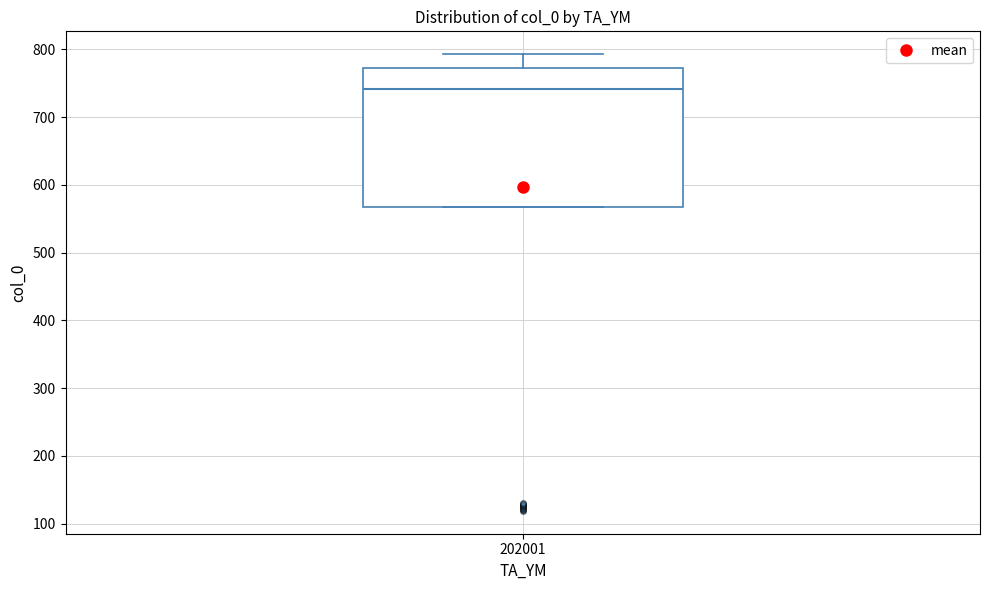

Transcribe this box plot: give where the median line is, the range the box spans, and where the two whiskers end, as read against the y-axis. The values are not printed on the chart, so give them approximately, as read against the axis.

median 740, box 570 to 770, whiskers 570 to 790